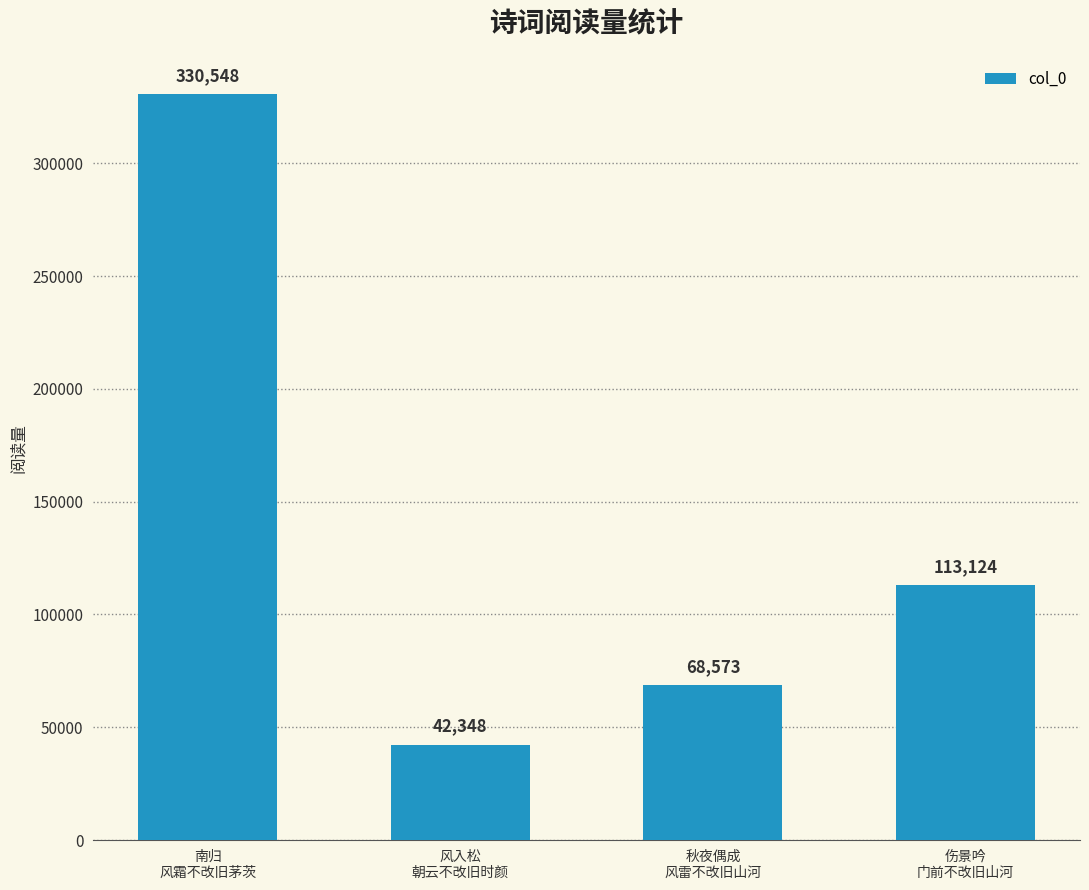

Rank the categories by value from highest to lowest.

南归
风霜不改旧茅茨, 伤景吟
门前不改旧山河, 秋夜偶成
风雷不改旧山河, 风入松
朝云不改旧时颜